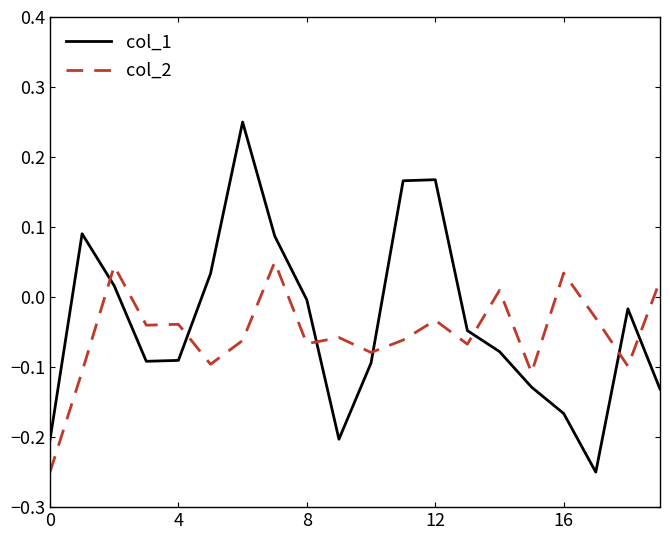

How many intersections are there between col_2 and col_1?

7